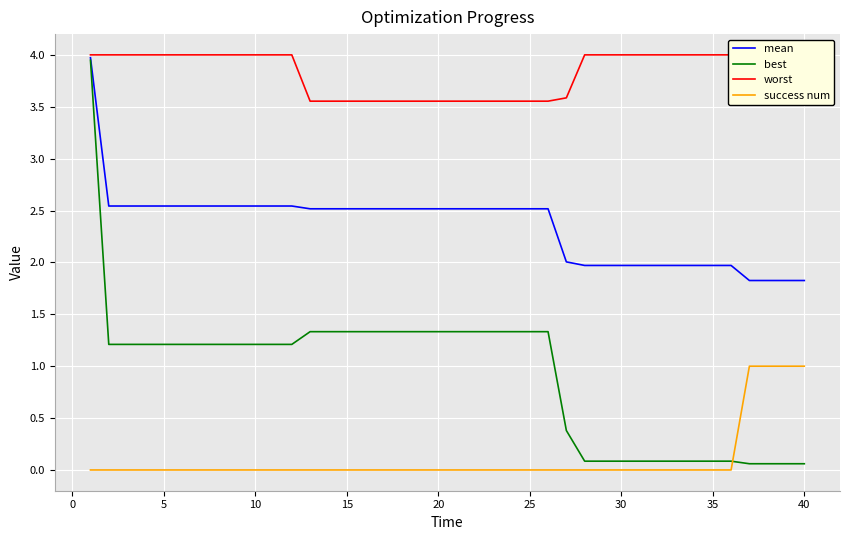

What is the maximum value shown in the chart?

4.0